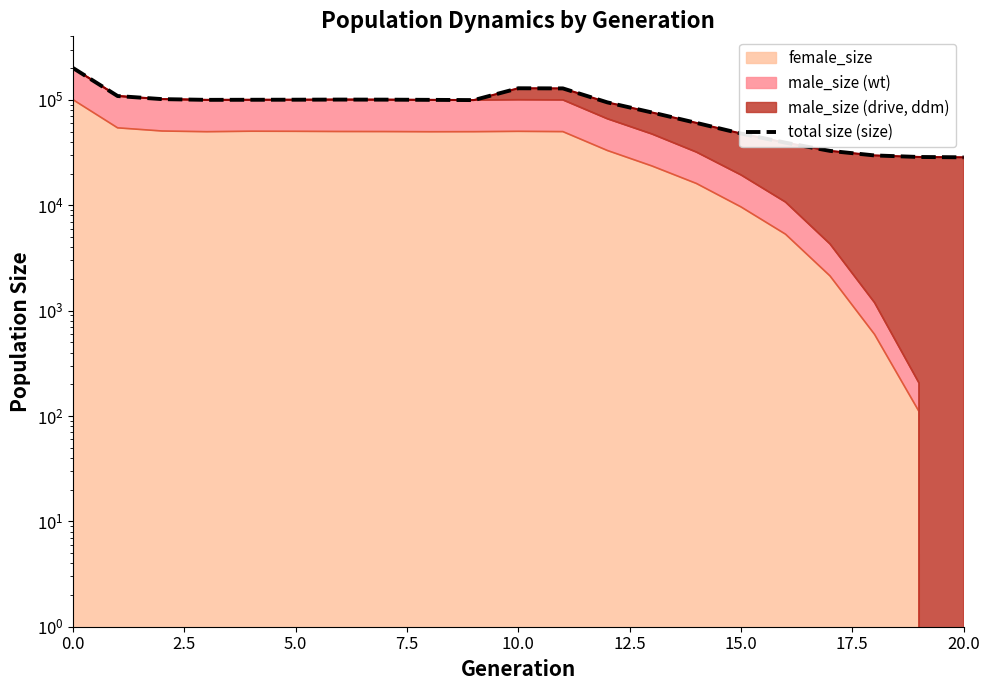

What is the greatest value displayed?

200399